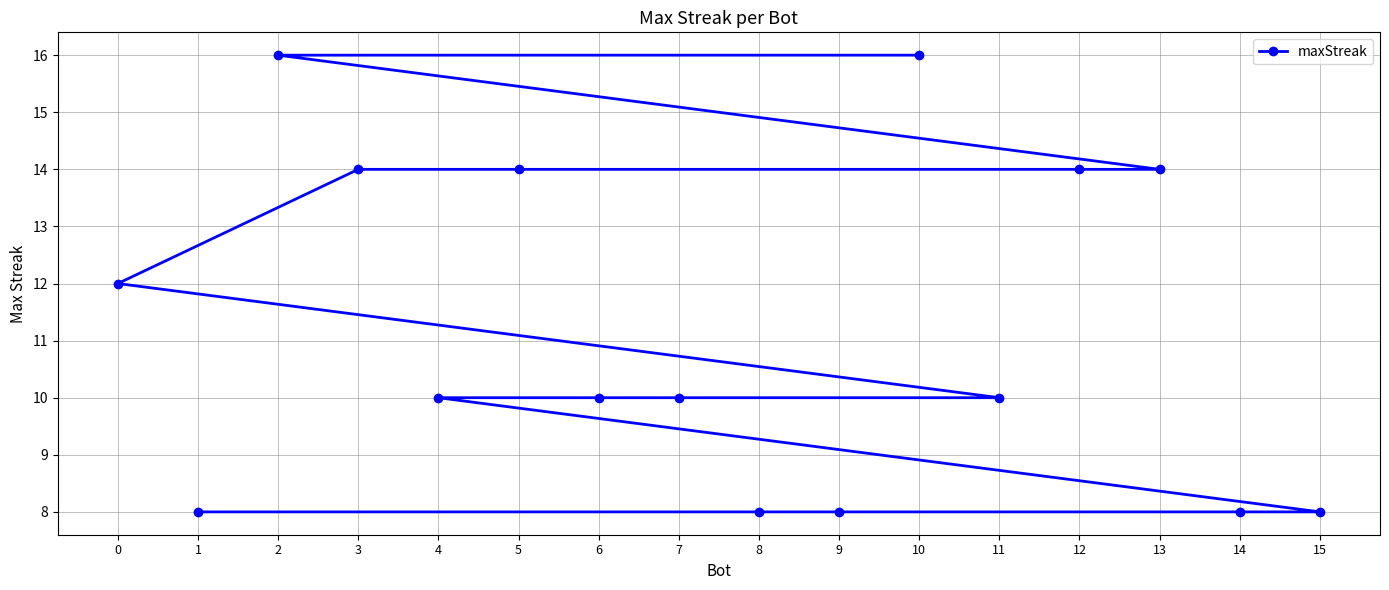

What is the value of the 15th point from the left?

8